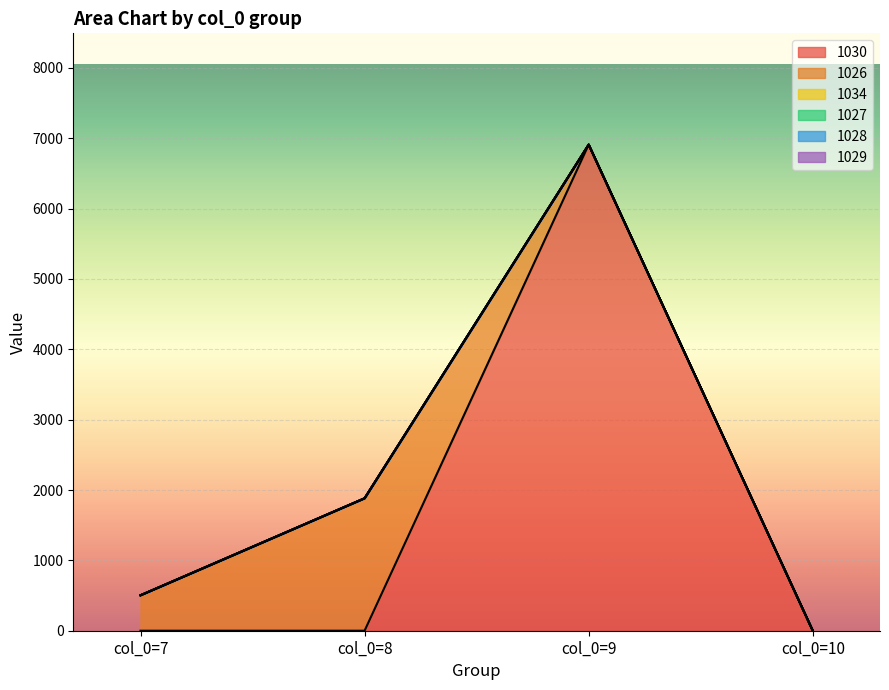

True or false: 1028 has more than 2 interior local peaks.

False